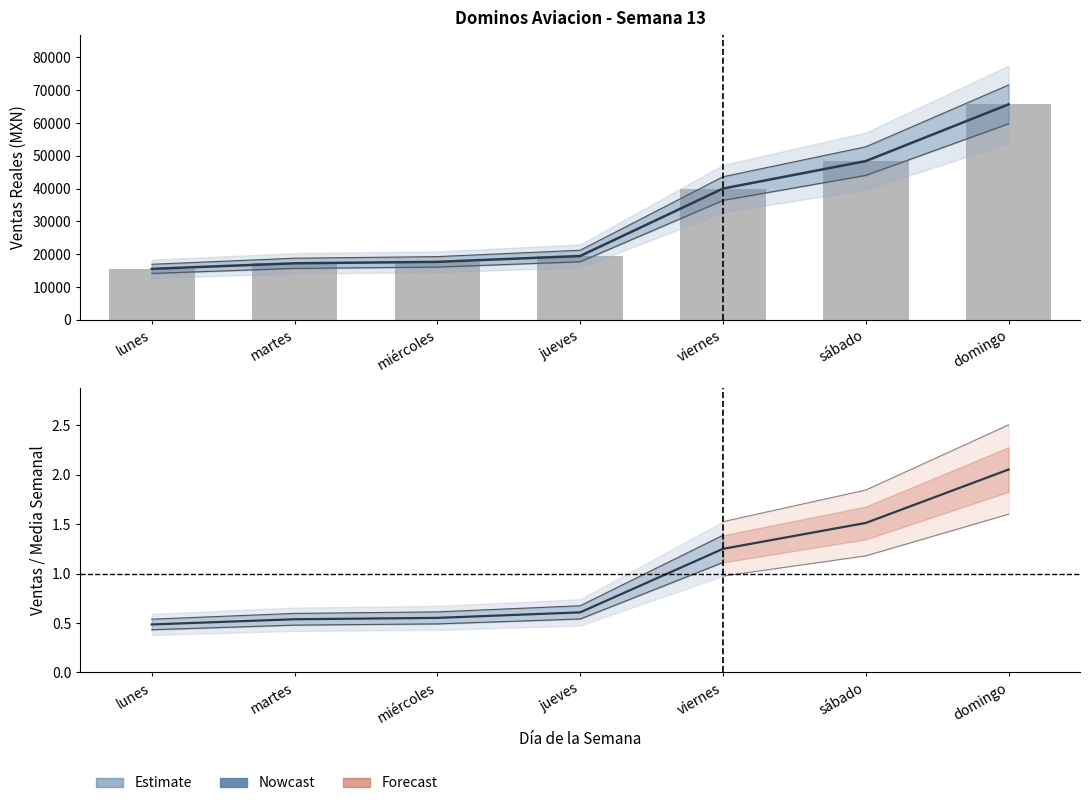

What is the value of the 5th bar from the left?

40015.0